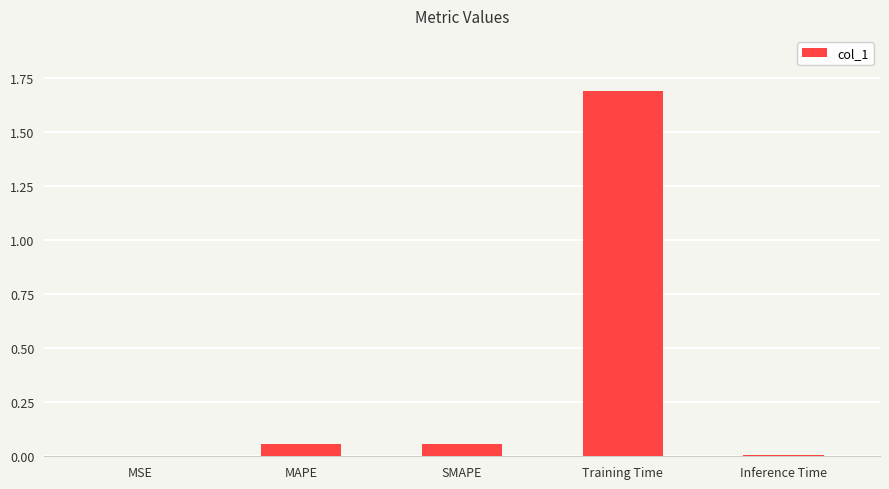

How many data points does each series have?

5